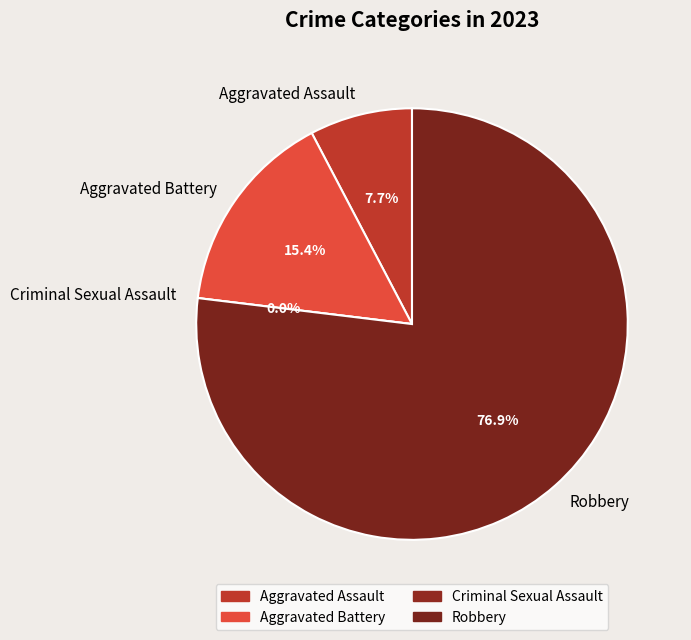

To the nearest percent, what is the difference between the Aggravated Assault and Criminal Sexual Assault slice percentages?

8%